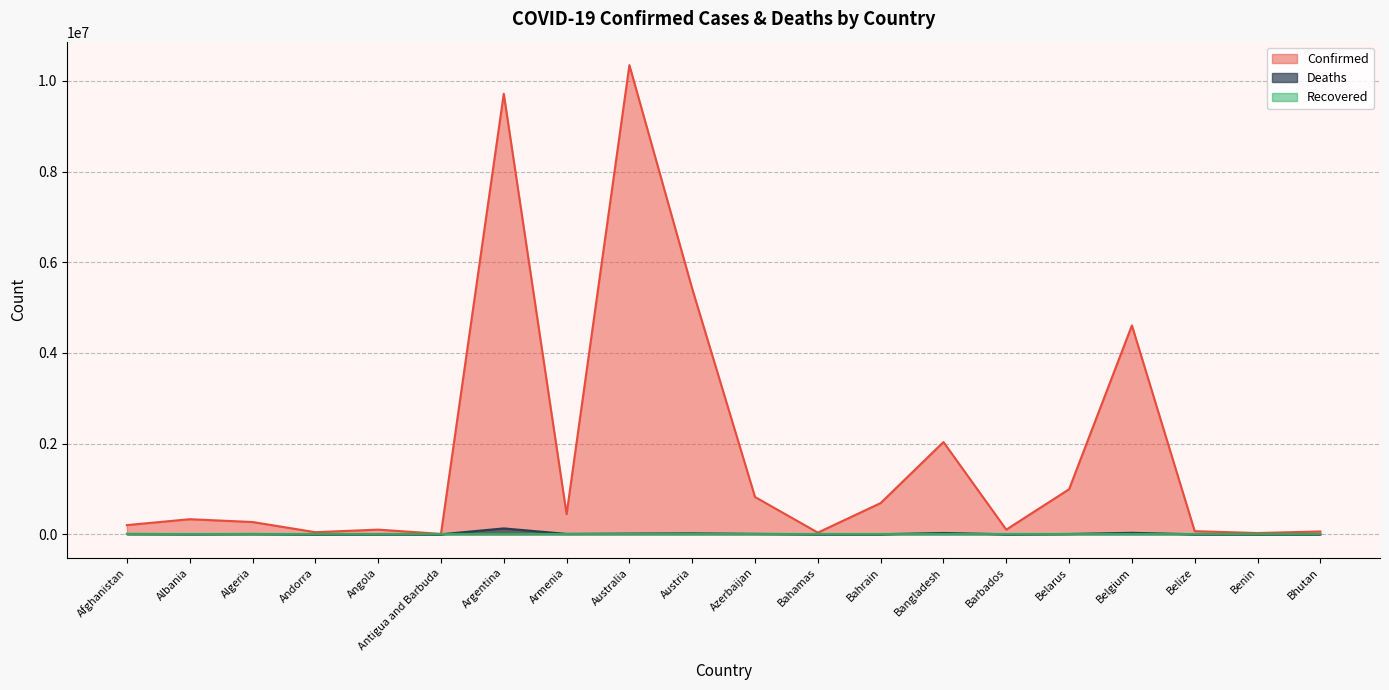

At which label is Confirmed closest to 5178697?

Austria